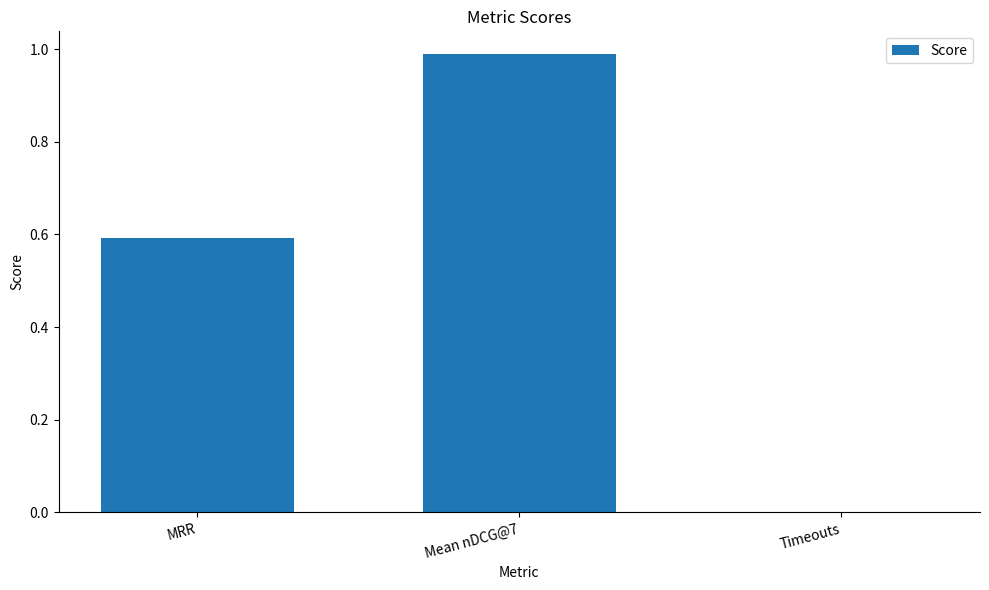

The chart shows a value of 0.2 at MRR. True or false?

False